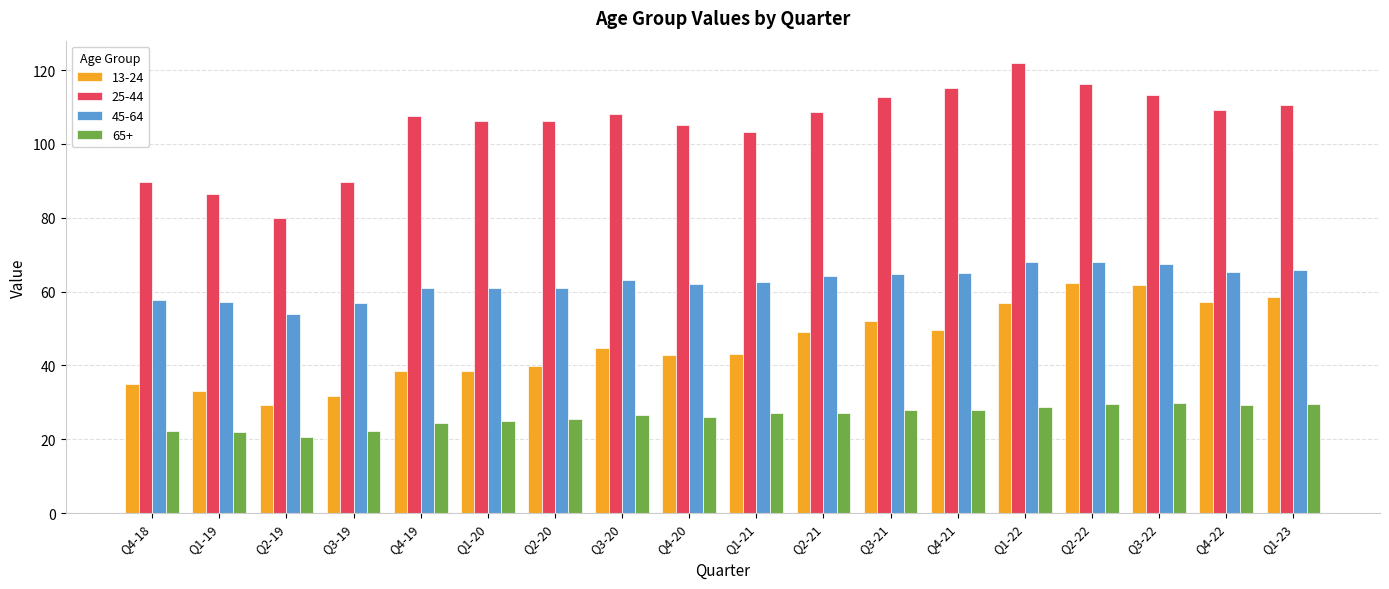

Which category has the lowest value in the 25-44 series?

Q2-19